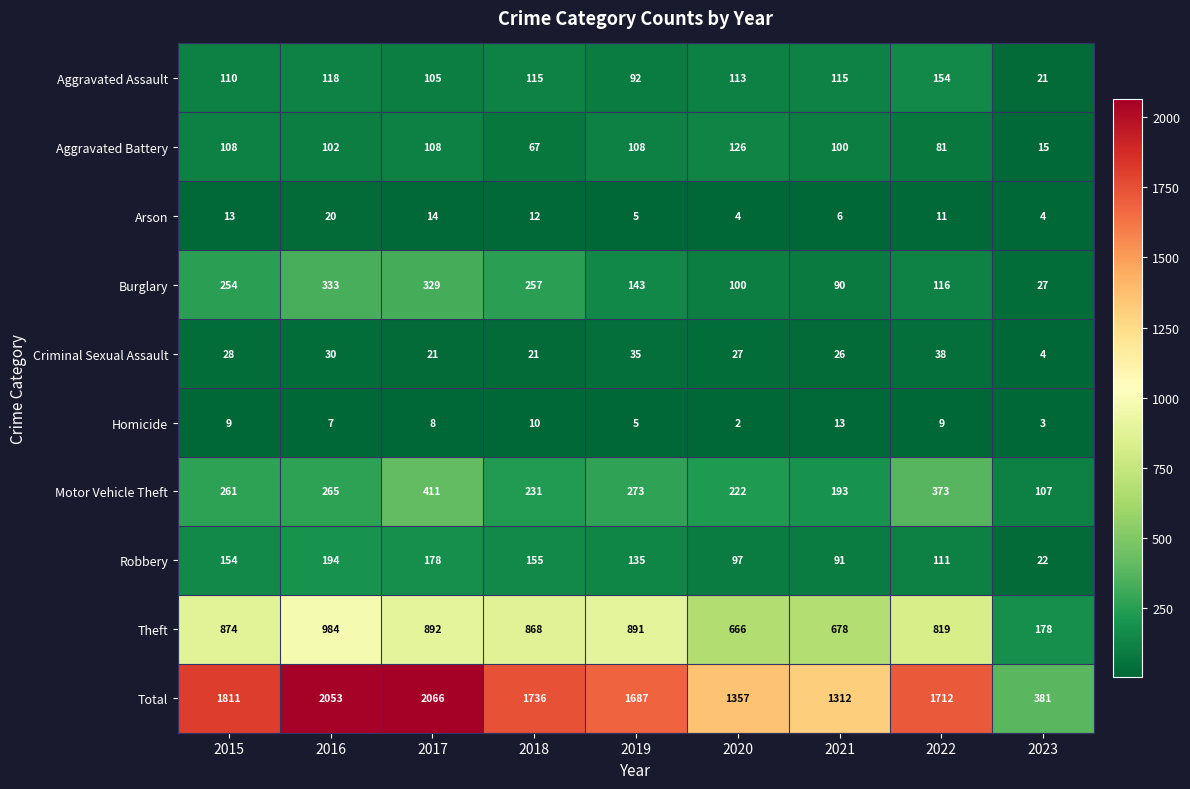

How many categories are shown in the chart?

9